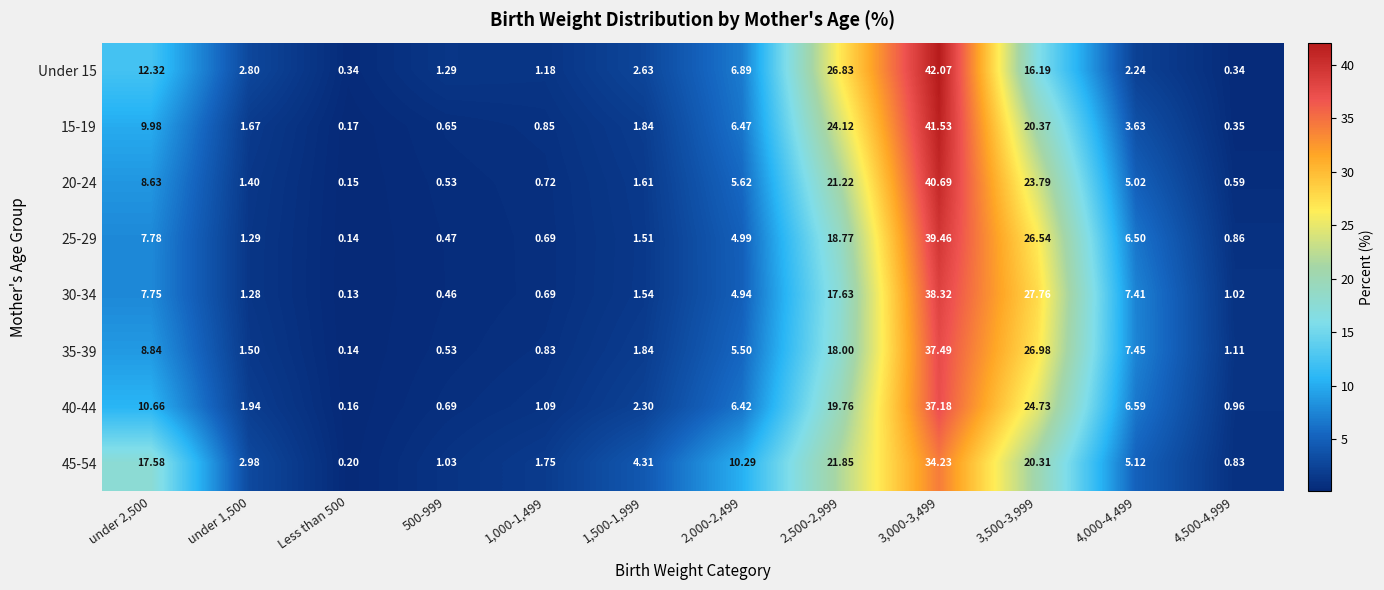

Is the value of 40-44 at 3,000-3,499 greater than the value of 45-54 at under 1,500?

Yes